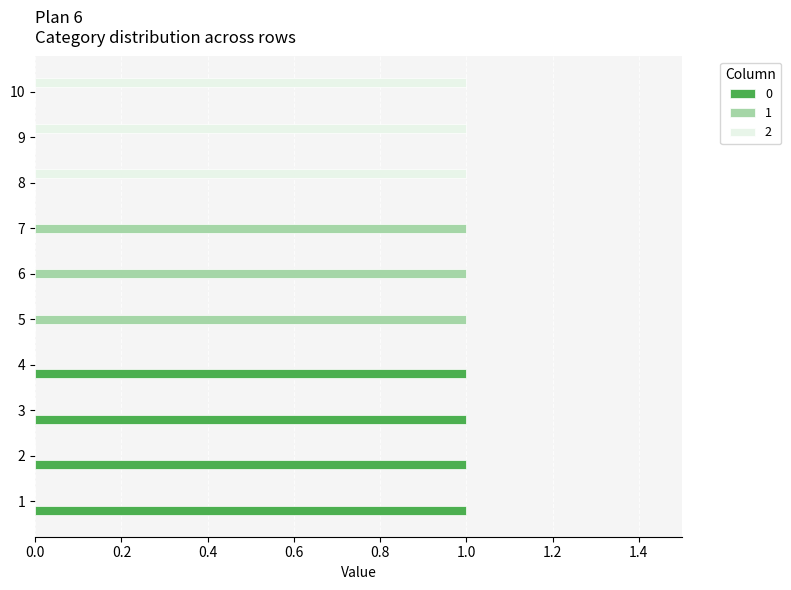

What is the maximum value for 1?

1